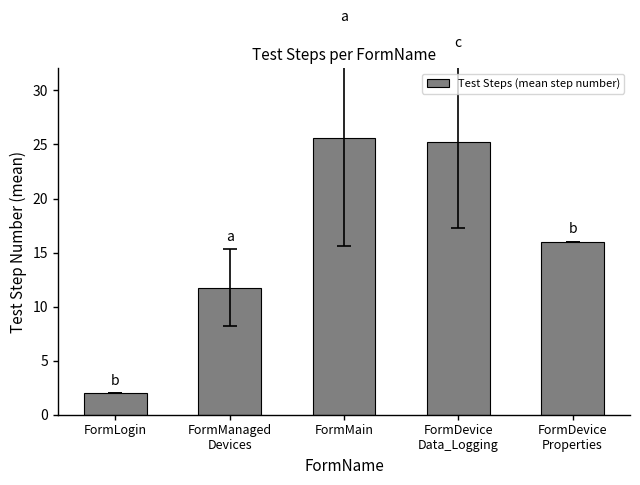

Rank the categories by value from lowest to highest.

FormLogin, FormManaged
Devices, FormDevice
Properties, FormDevice
Data_Logging, FormMain